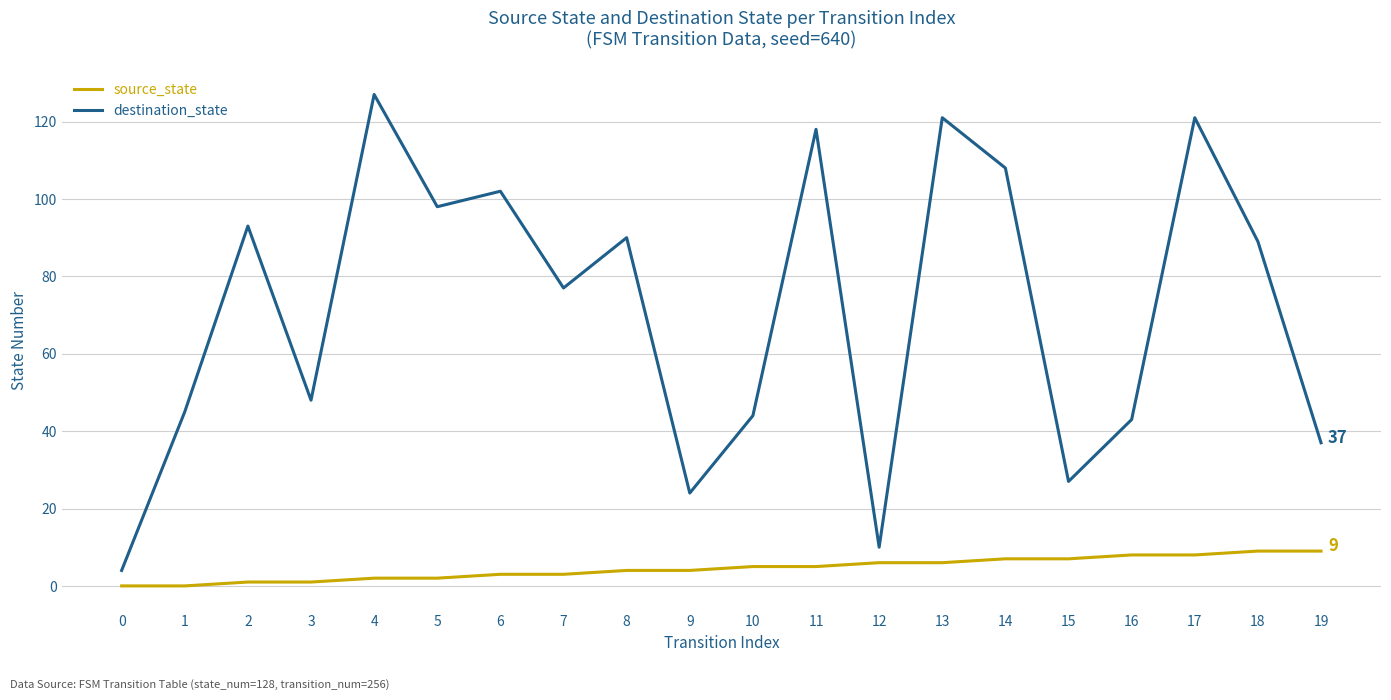

At which label does destination_state first exceed 89?

2